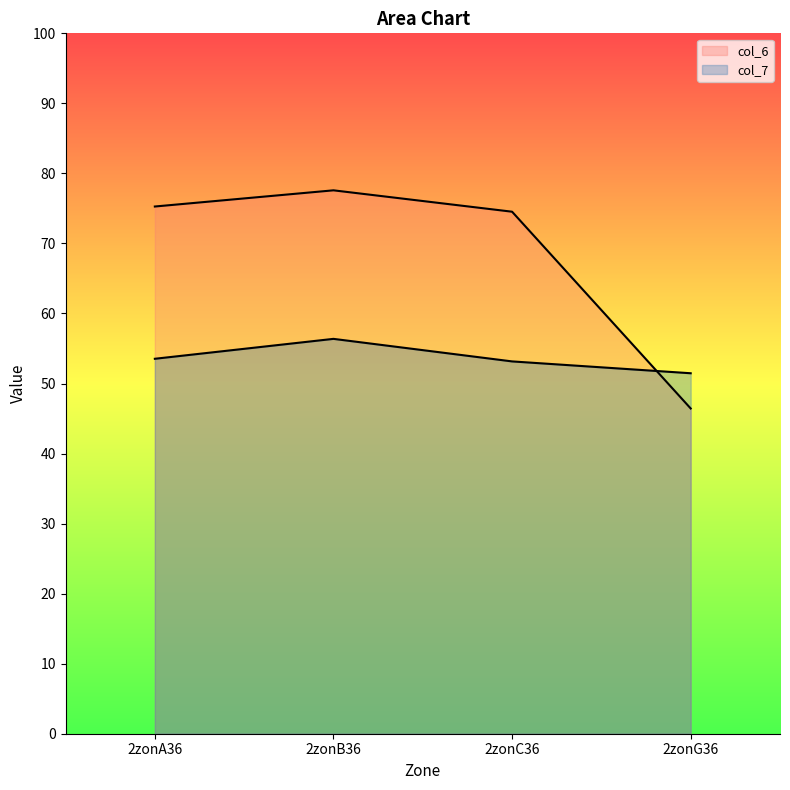

Which label corresponds to the smallest value in the chart?

2zonG36